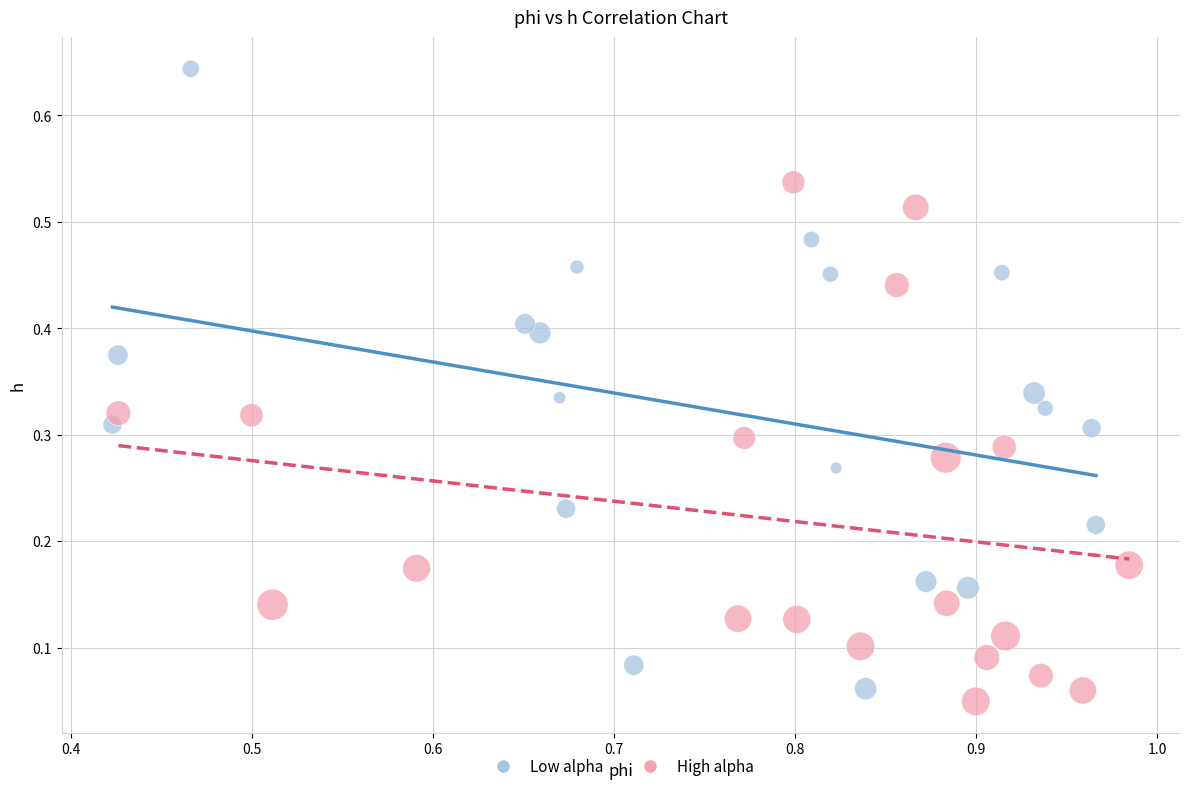

What are all the series names shown in the legend?

Low alpha, High alpha